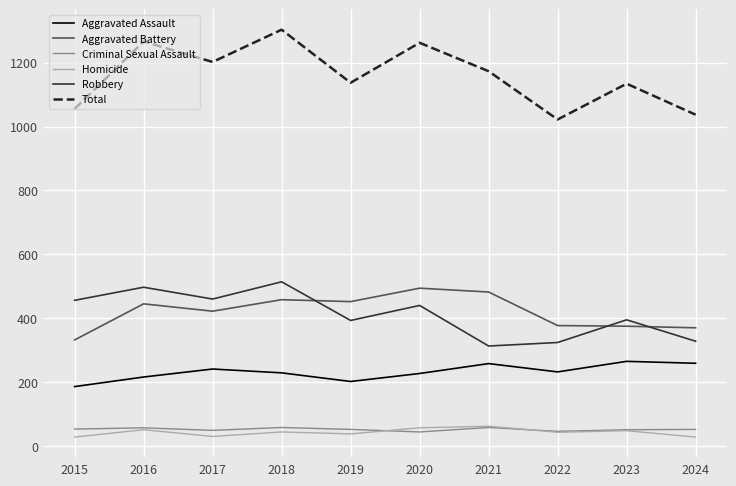

True or false: Aggravated Assault has a value of 227 at 2020.

True